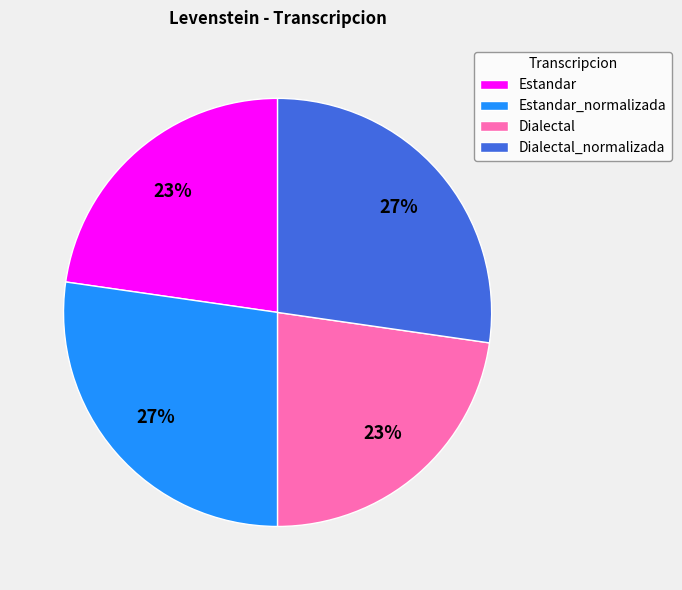

To the nearest percent, what is the combined percentage of Estandar and Estandar_normalizada?

50%